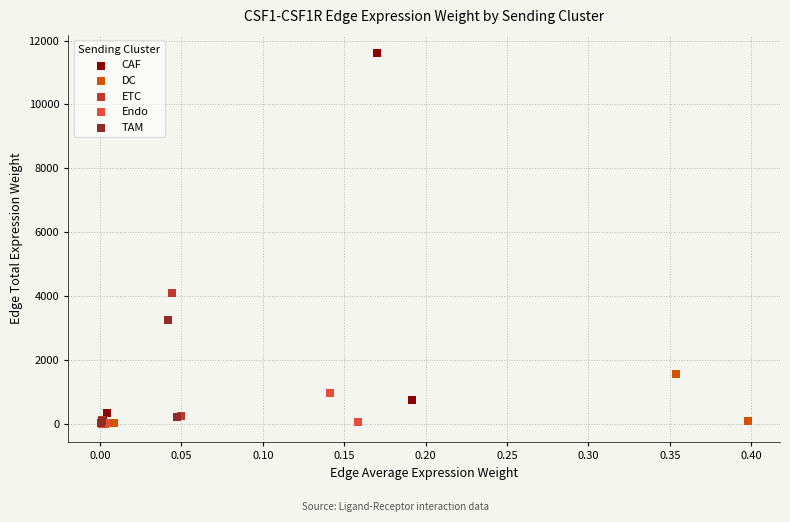

Which series reaches the maximum Y coordinate?

CAF